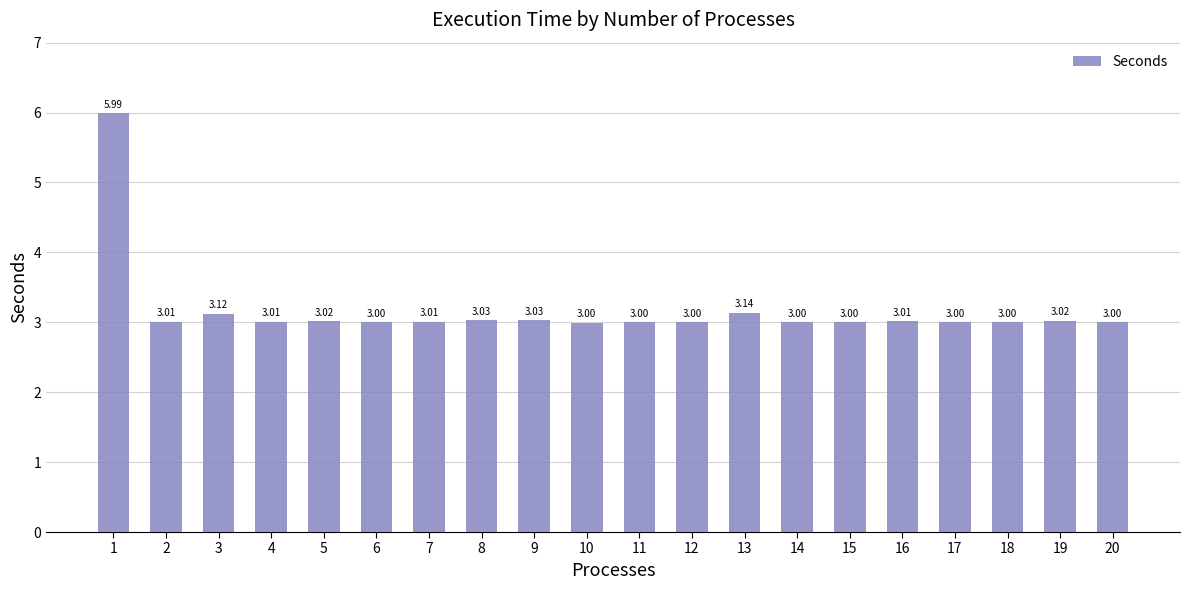

Approximately how many times larger is the value at 7 compared to 14?

1.0